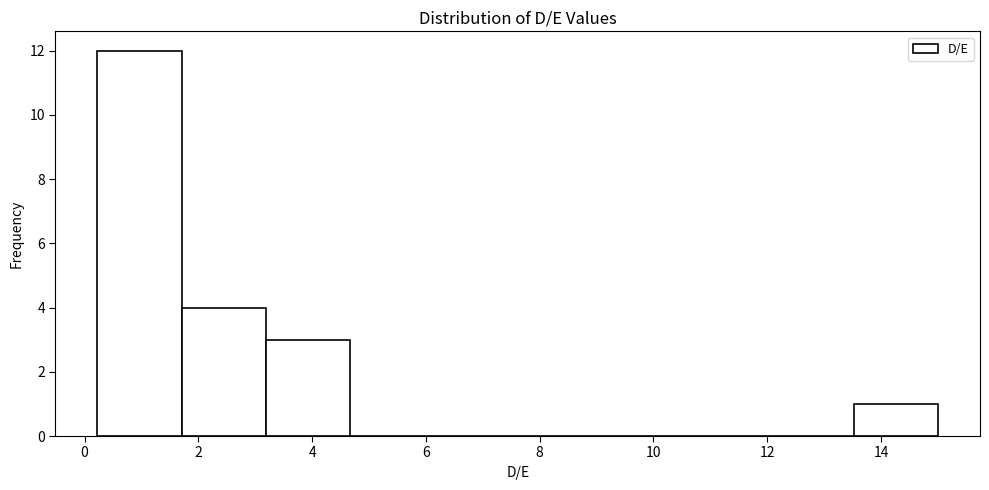

Which range on the x-axis has the tallest bar?

0.2 to 1.8